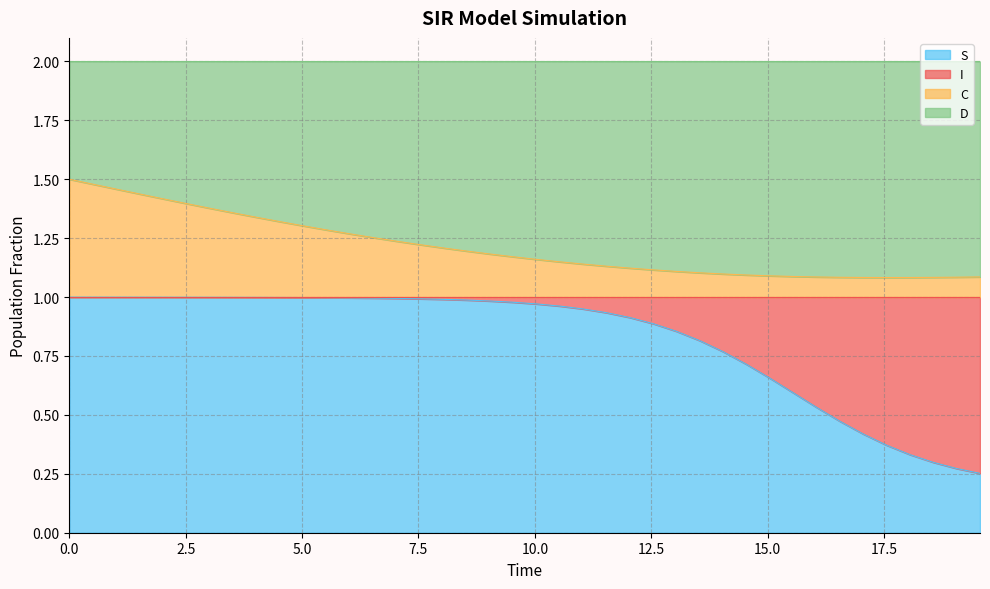

What is the maximum value for S?

1.0